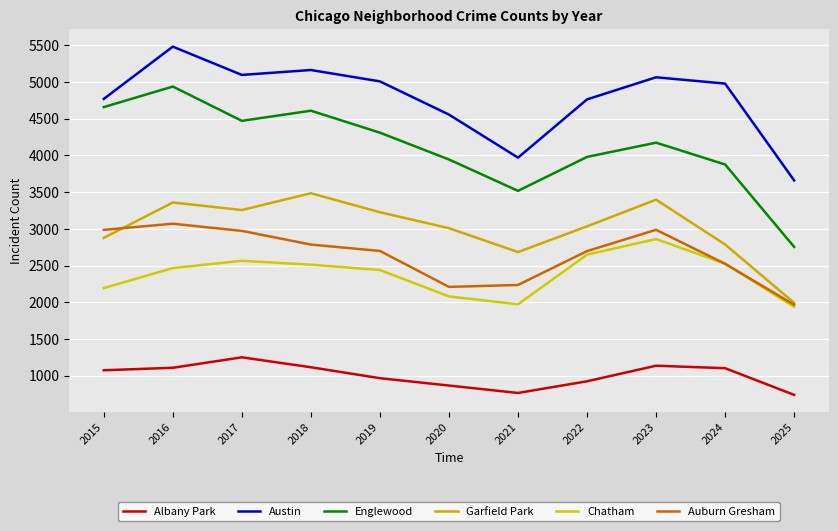

Is it true that Englewood equals 3945 at 2020?

True